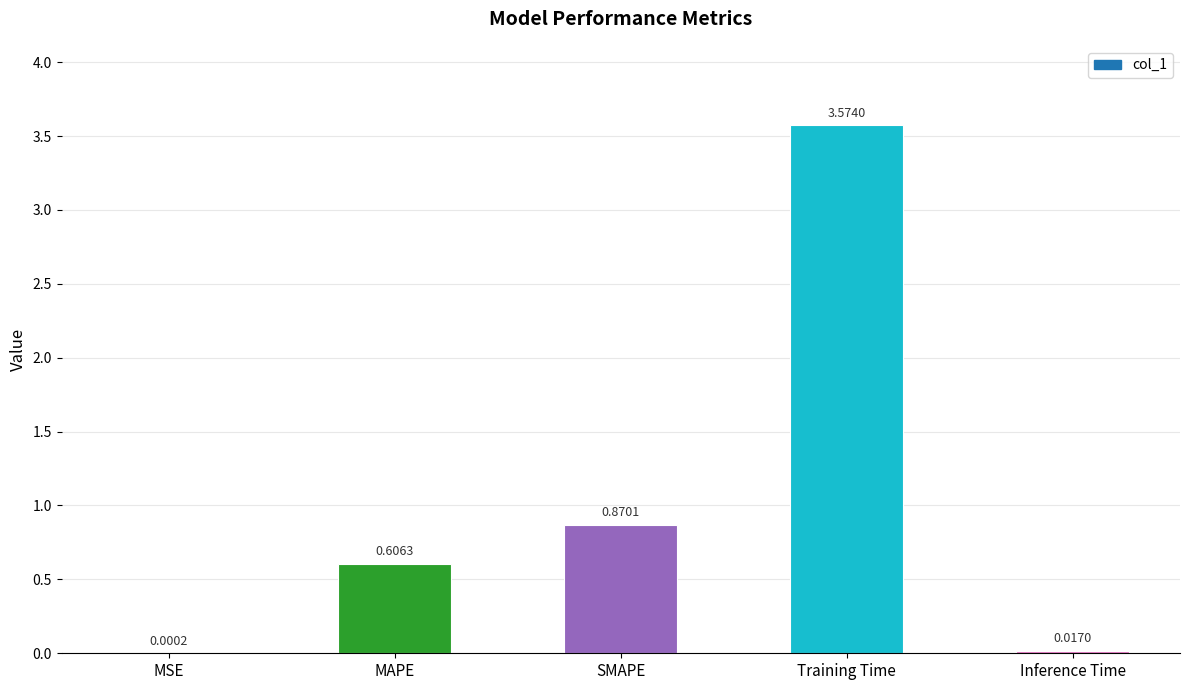

At which label is the value closest to 1?

SMAPE